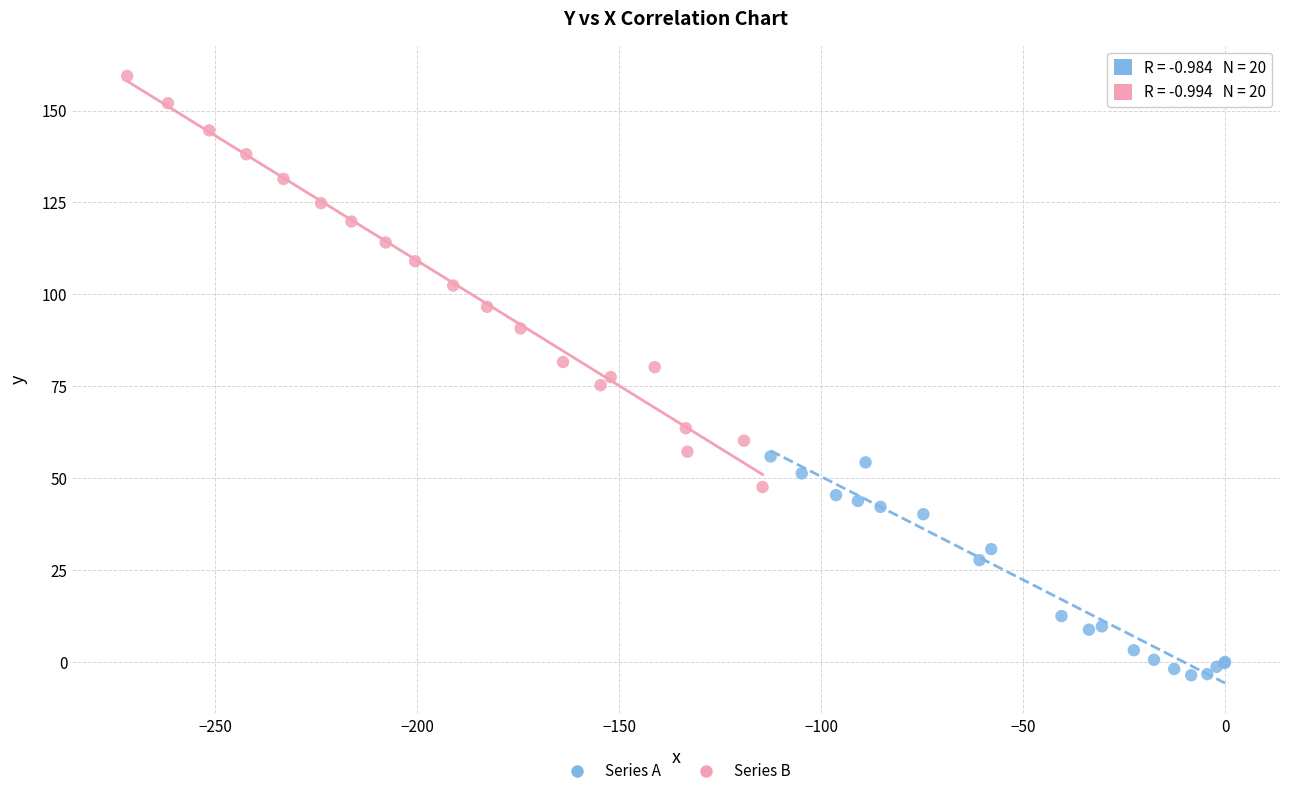

Which series contains the lowest Y value?

Series A